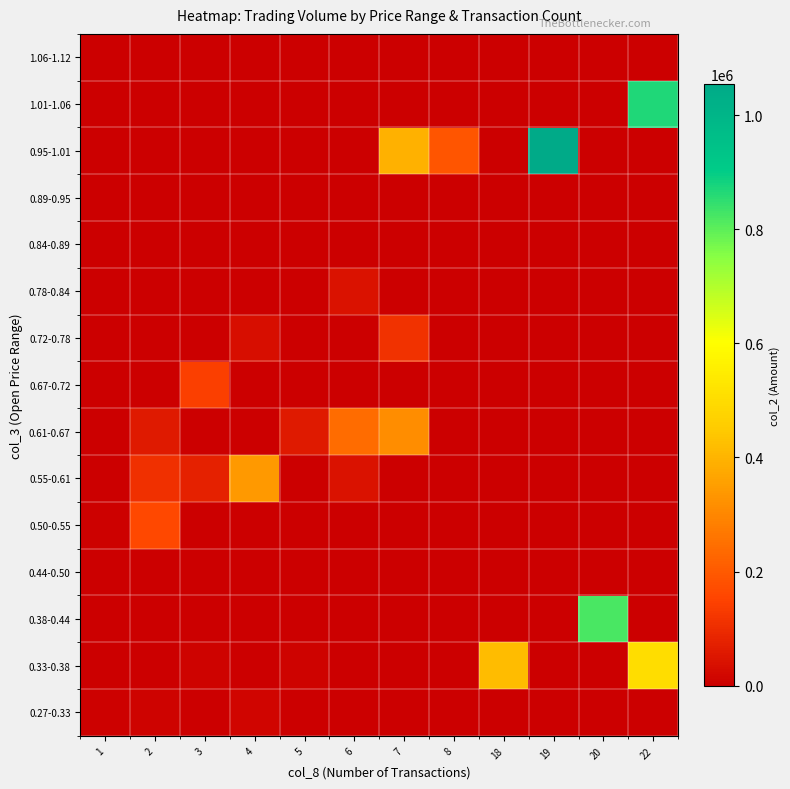

At how many categories does at least one series exceed 601772?

3